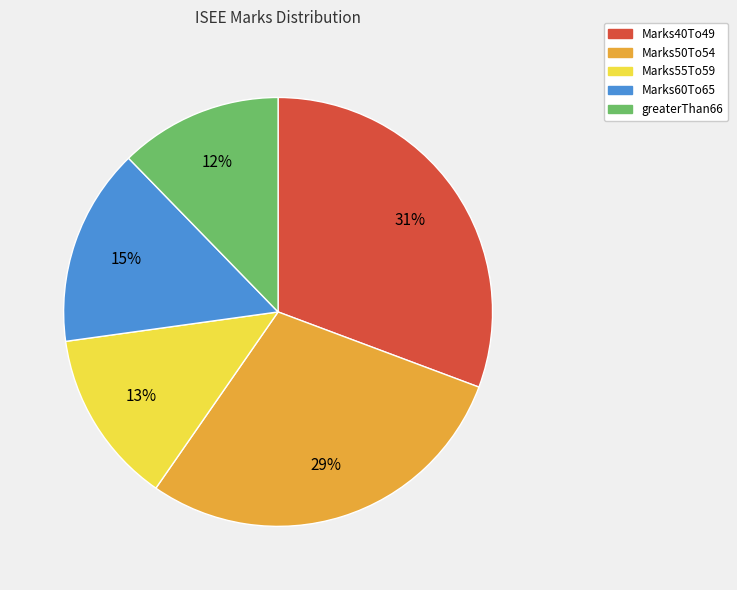

How many segments does this pie chart have?

5